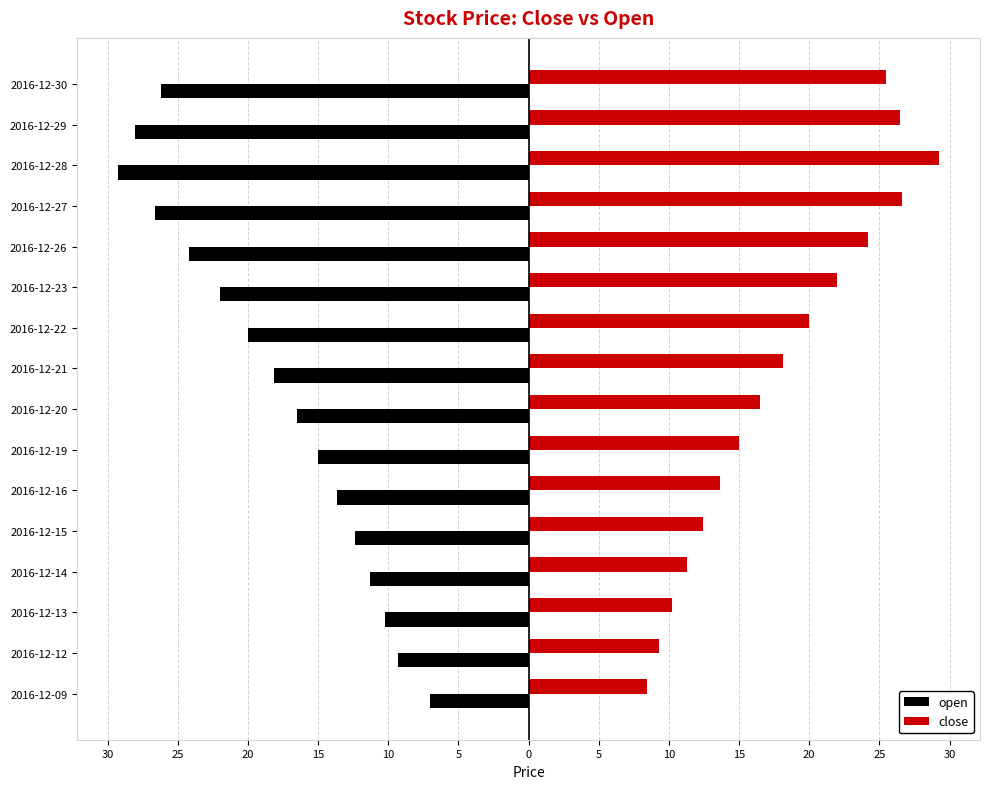

What are all the series names shown in the legend?

open, close